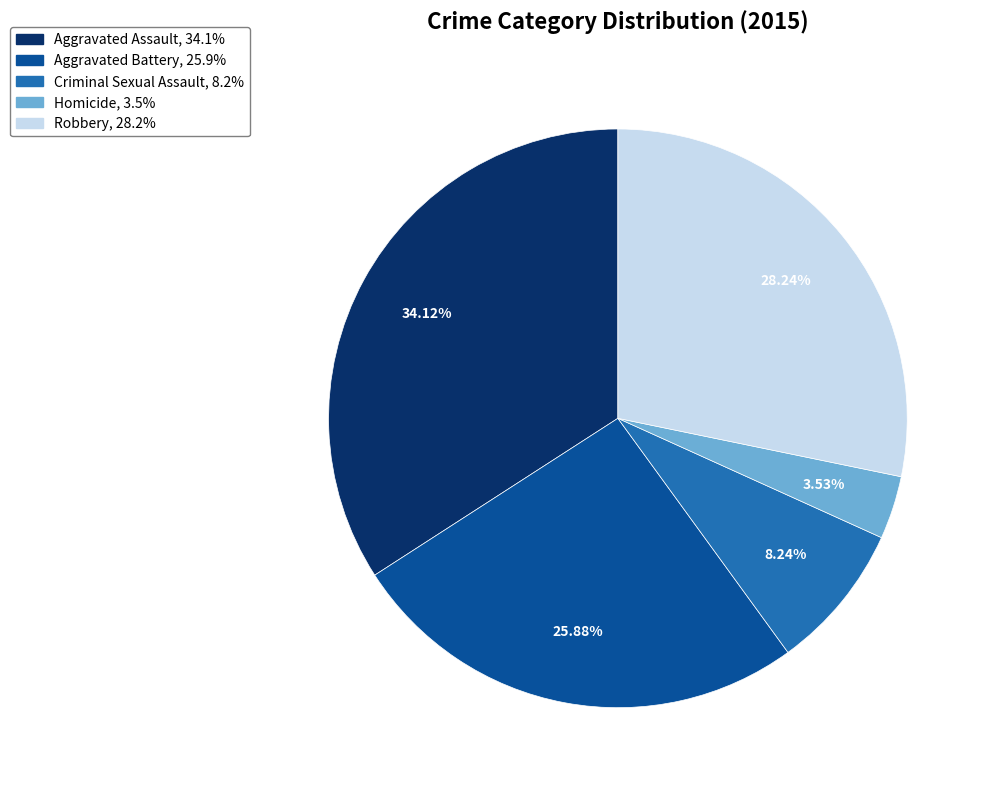

Is there a majority slice in this chart?

No